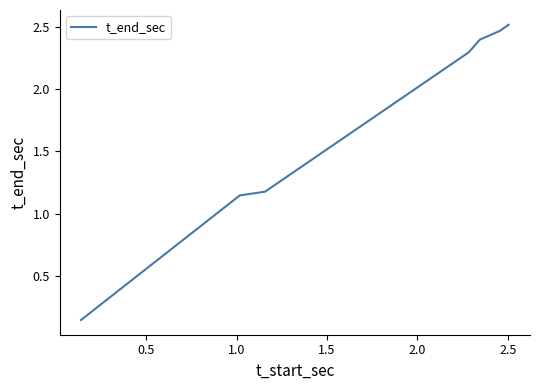

What is the difference between the maximum and minimum values?

2.4